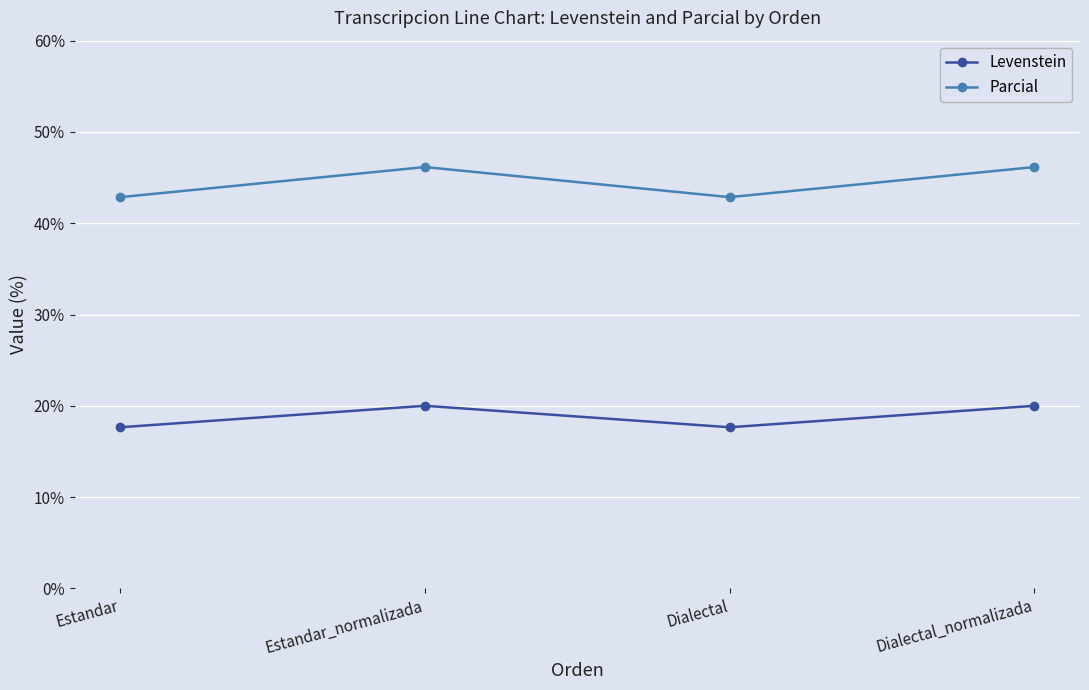

List the series in order of their peak value, highest first.

Parcial, Levenstein